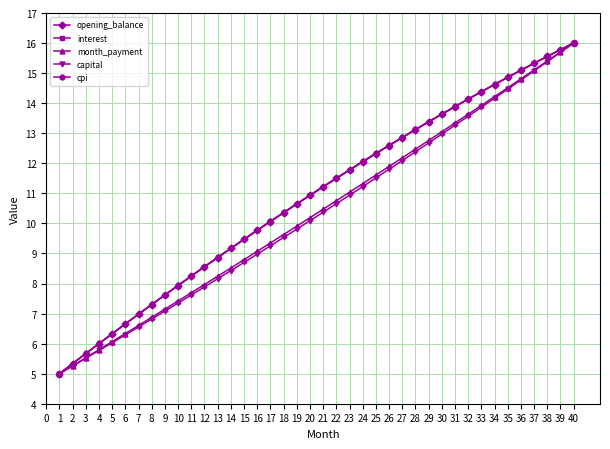

Which series changed the most between 14 and 19?

cpi